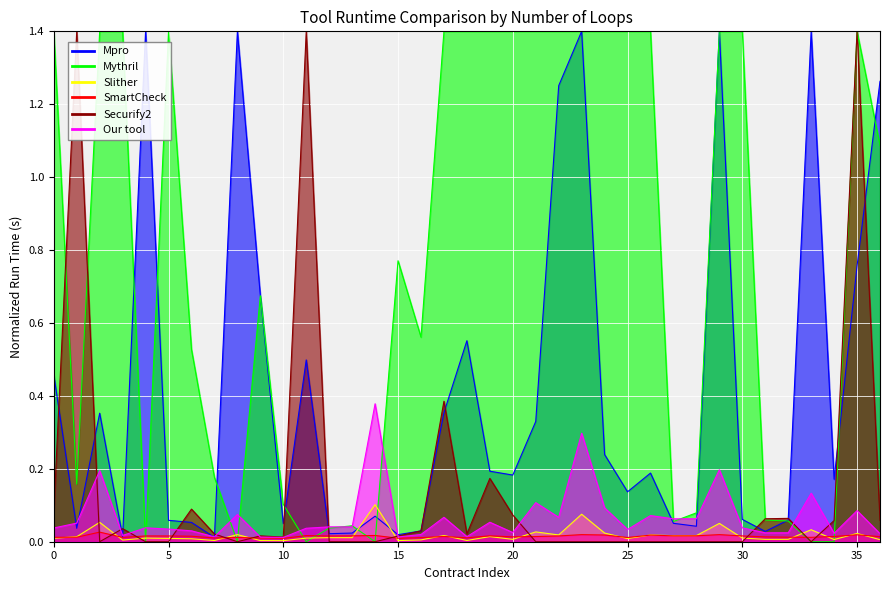

Is it true that SmartCheck equals 0.0 at 22?

False